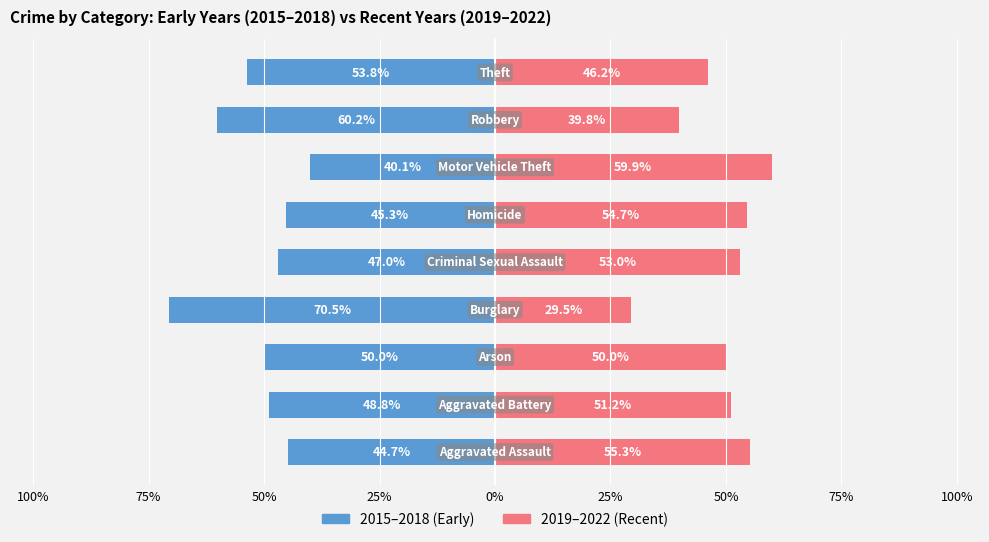

How many data points in 2019–2022 (Recent) are above 51?

5